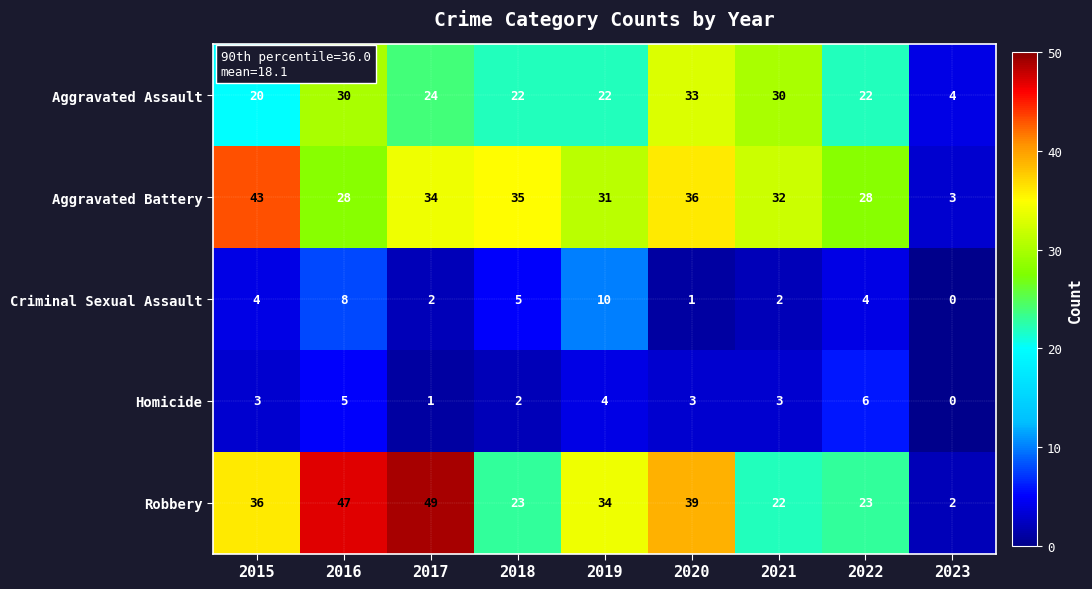

What is the total value across all series at 2015?

106